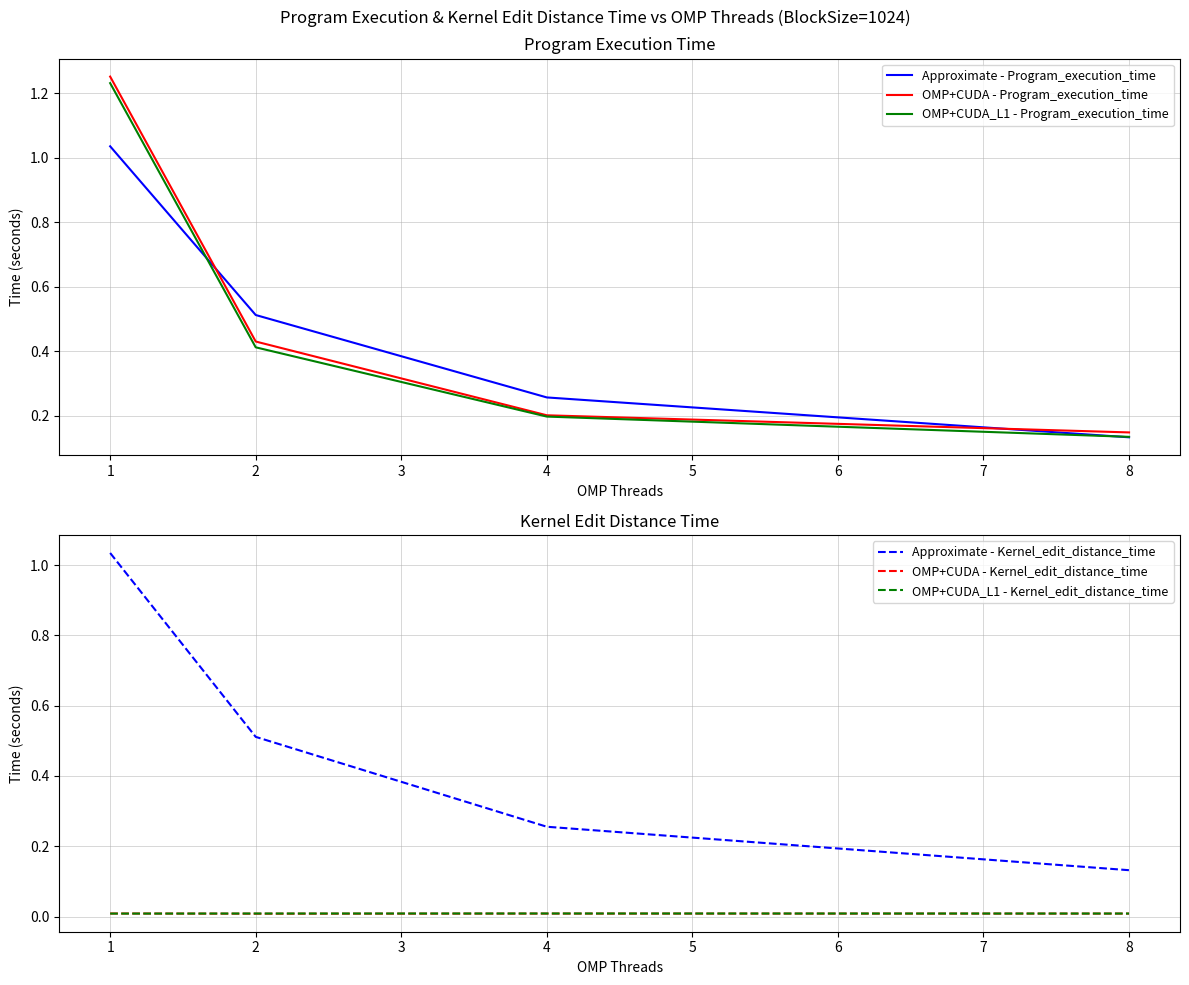

How many data points does each series have?

4